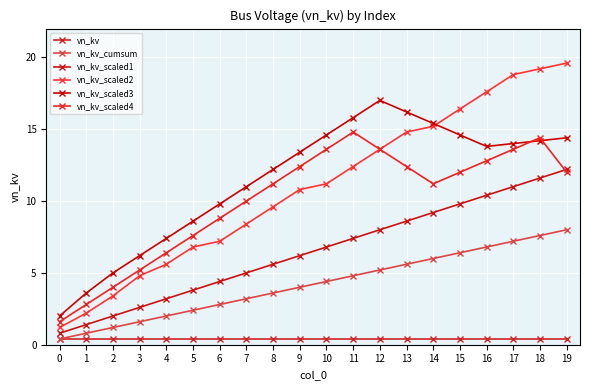

What is the difference between the maximum and minimum values in the vn_kv_scaled1 series?

11.4